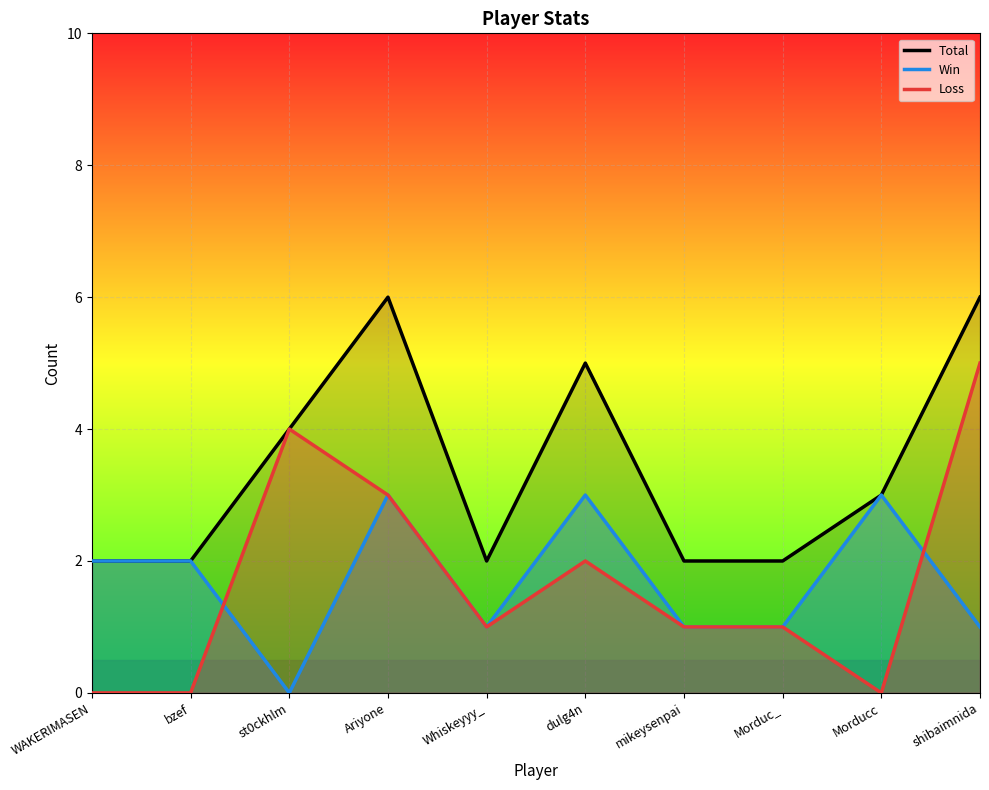

What are all the series names shown in the legend?

Total, Win, Loss